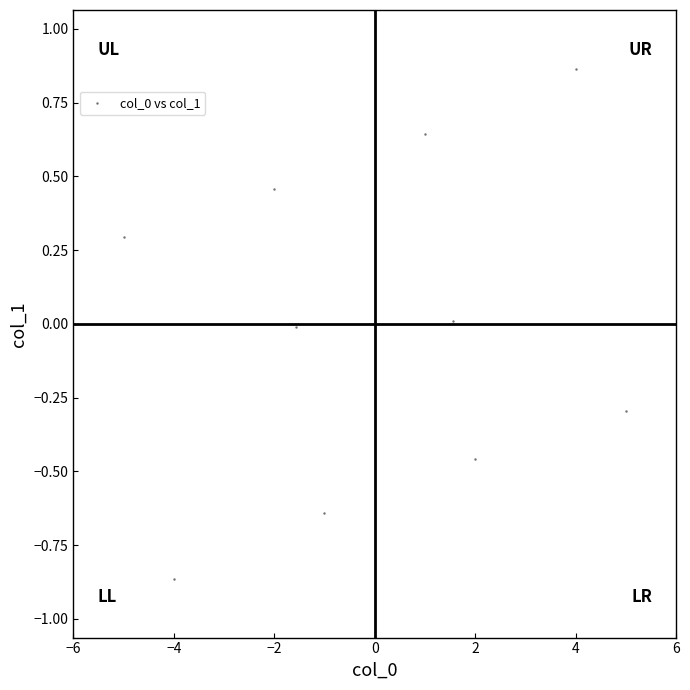

What is the range of Y values (max minus min)?

1.7